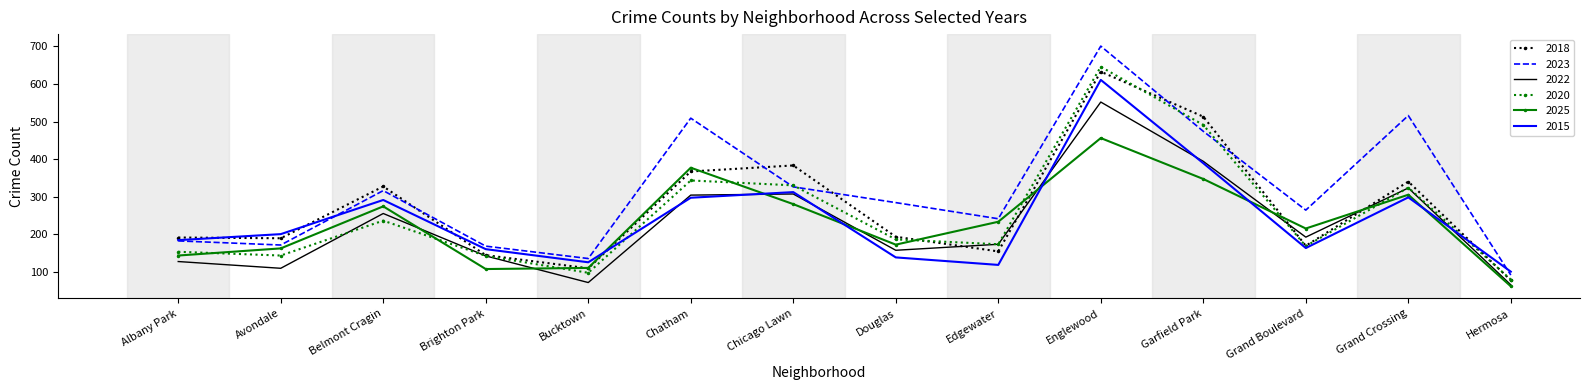

Which series has the largest total across all categories?

2023